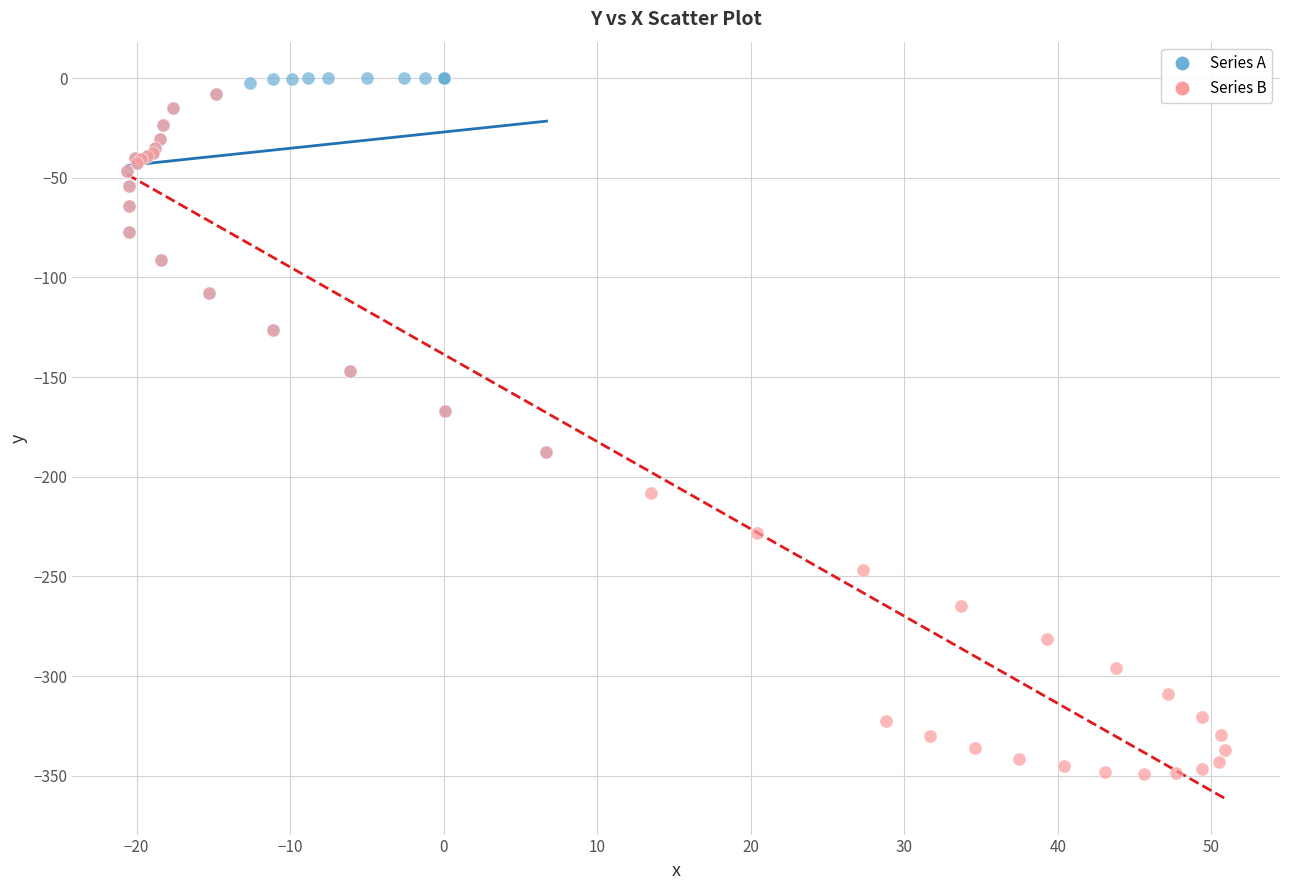

What are all the series names shown in the legend?

Series A, Series B